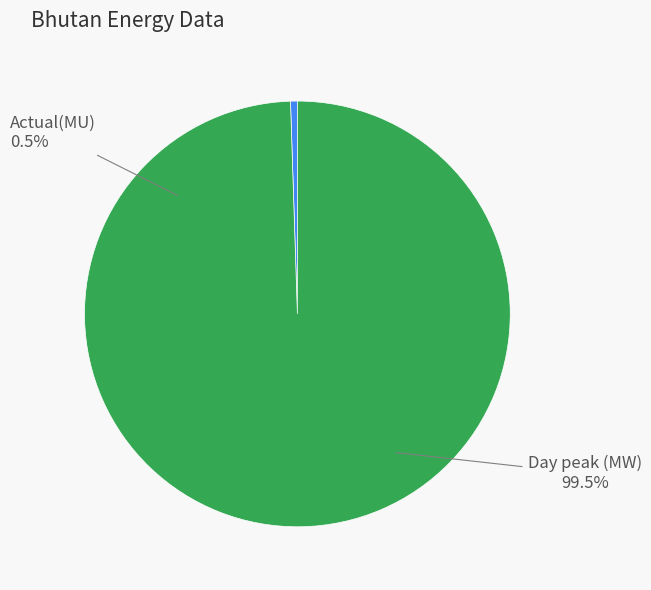

What is the change in value from Actual(MU) to Day peak (MW)?

+517.8